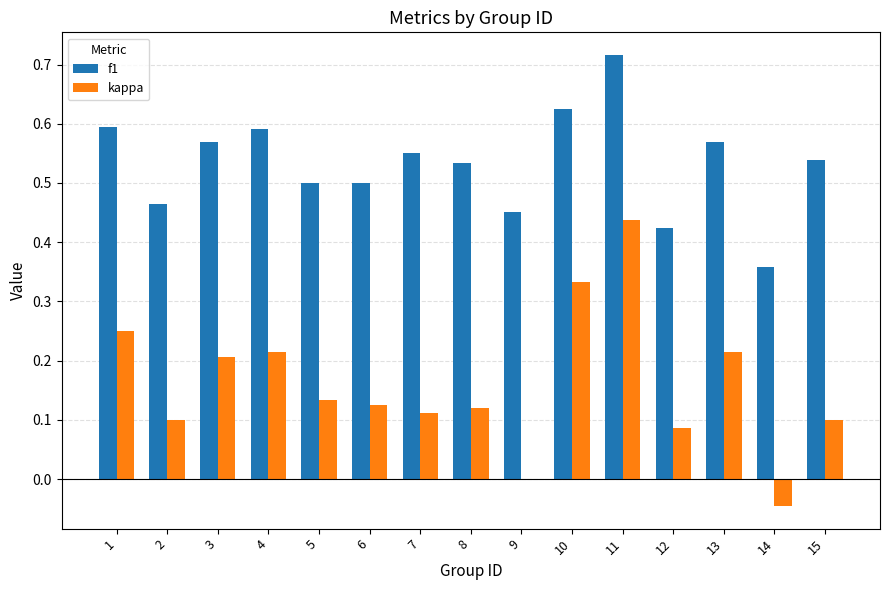

What is the sum of all f1 values?

8.0